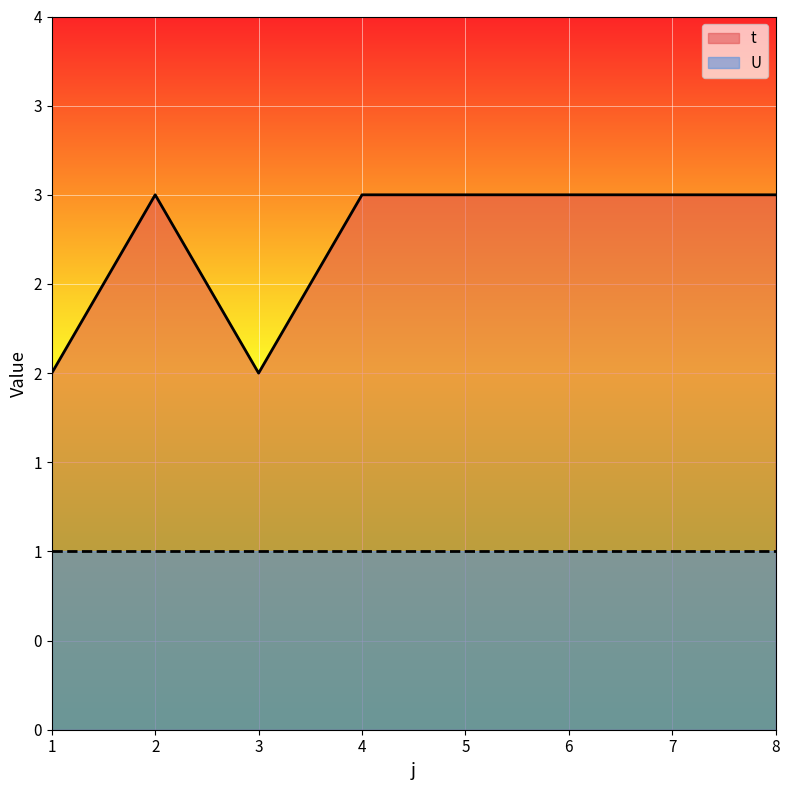

How many values are below 3?

2